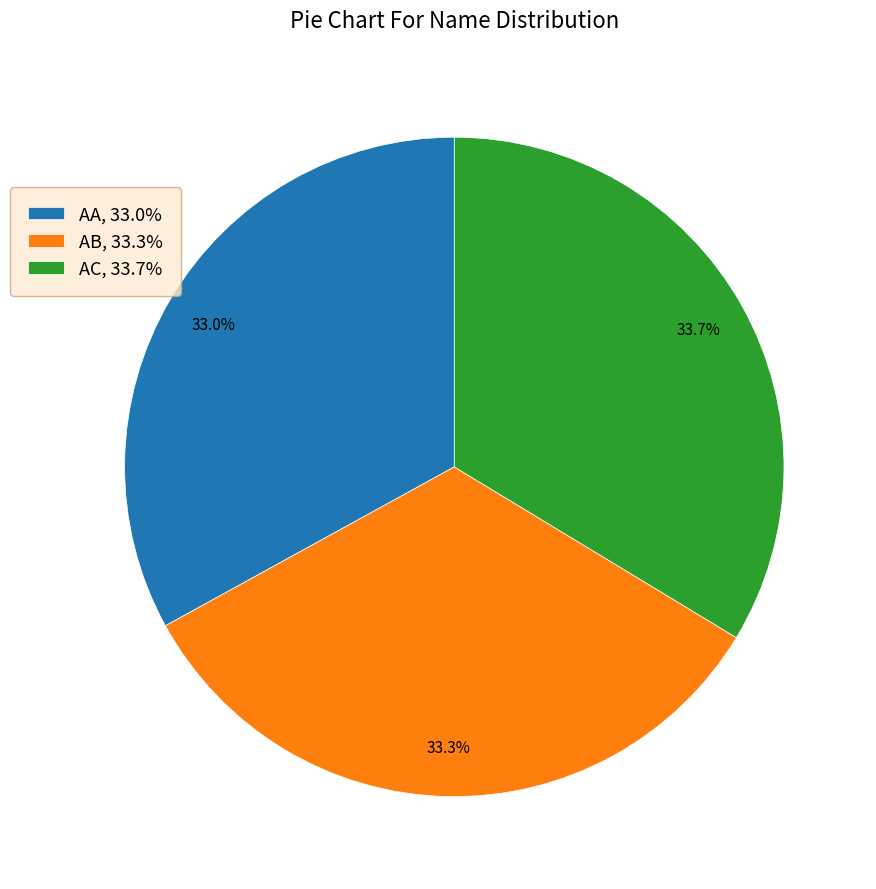

Combined, do AA and AC account for over 50%?

Yes